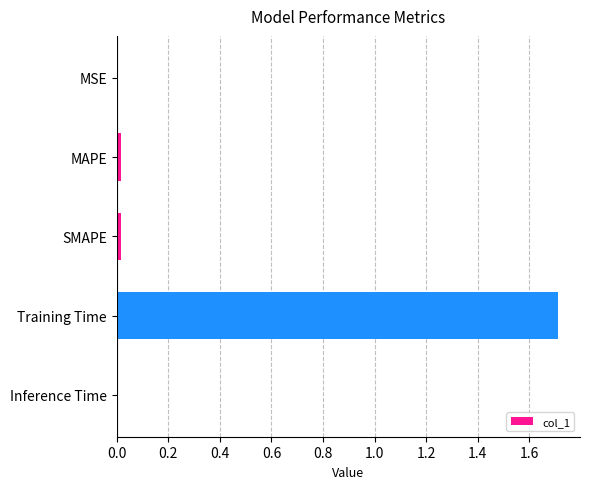

What is the average value?

0.4